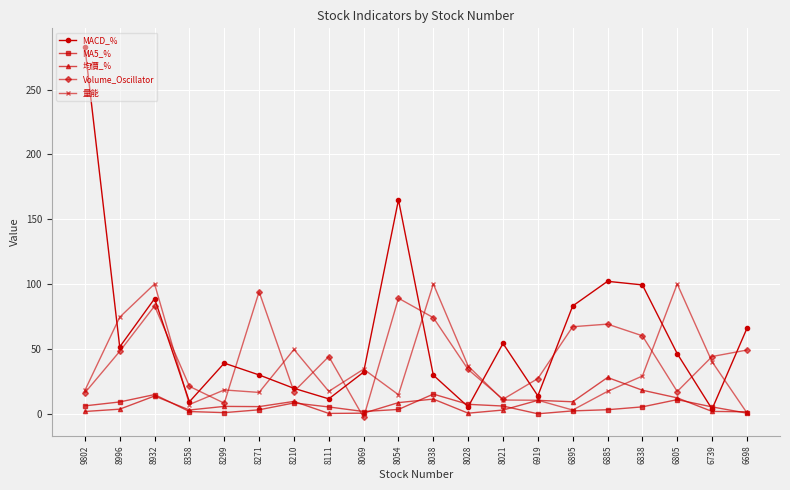

Does the chart display data point markers on the line(s)?

Yes